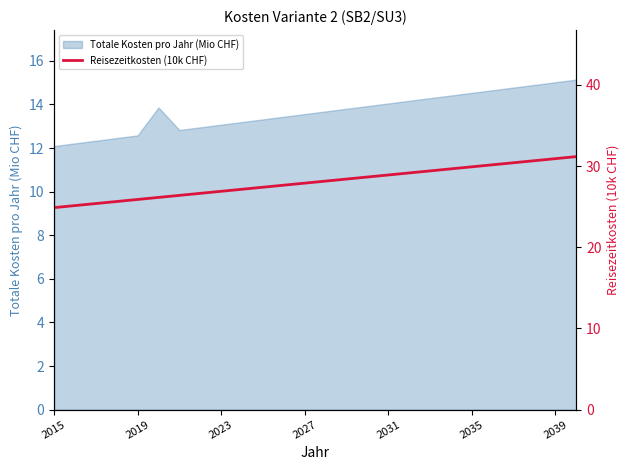

Which has a higher value, 21 or 7?

21